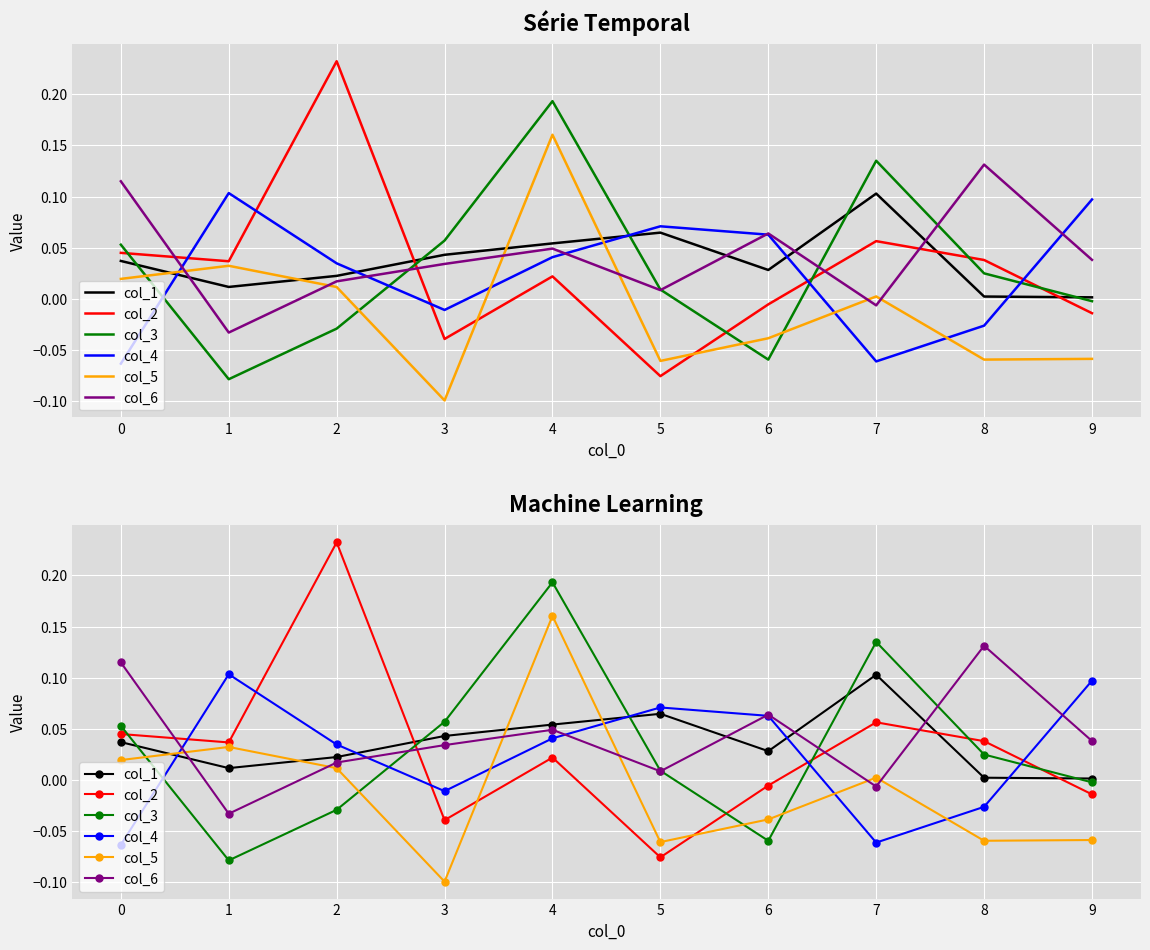

What is the spread (max minus min) of values at 2?

0.3